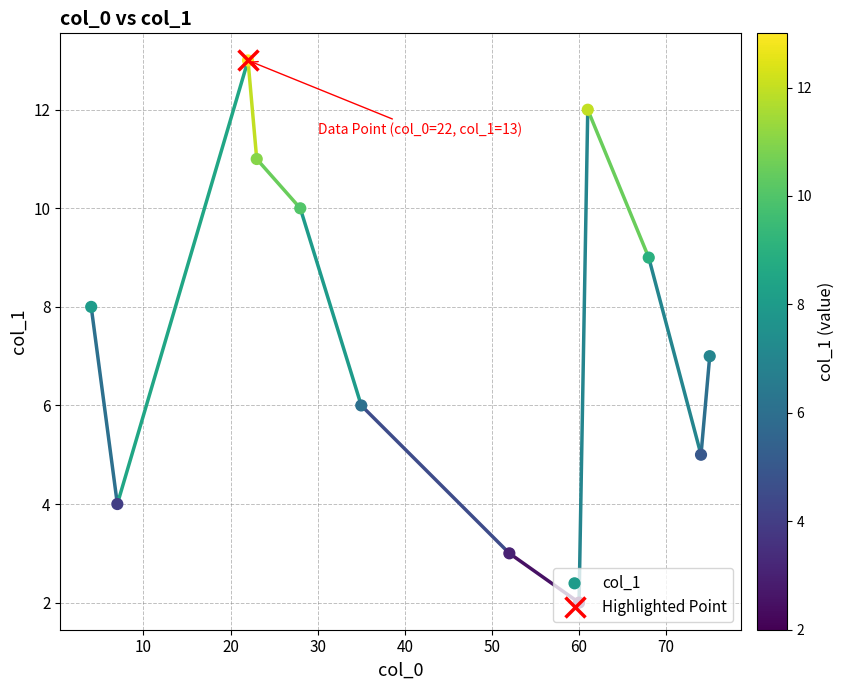

Which has a higher value, 60 or 50?

50